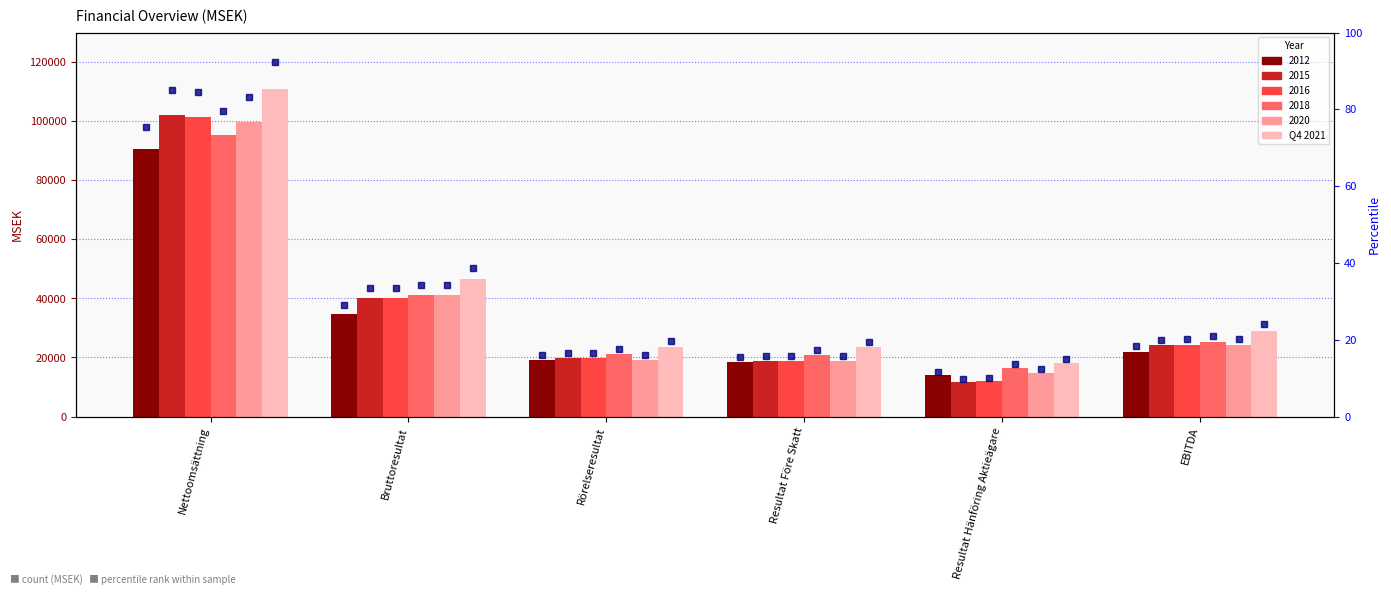

Is it true that the value at Bruttoresultat is 71428?

False